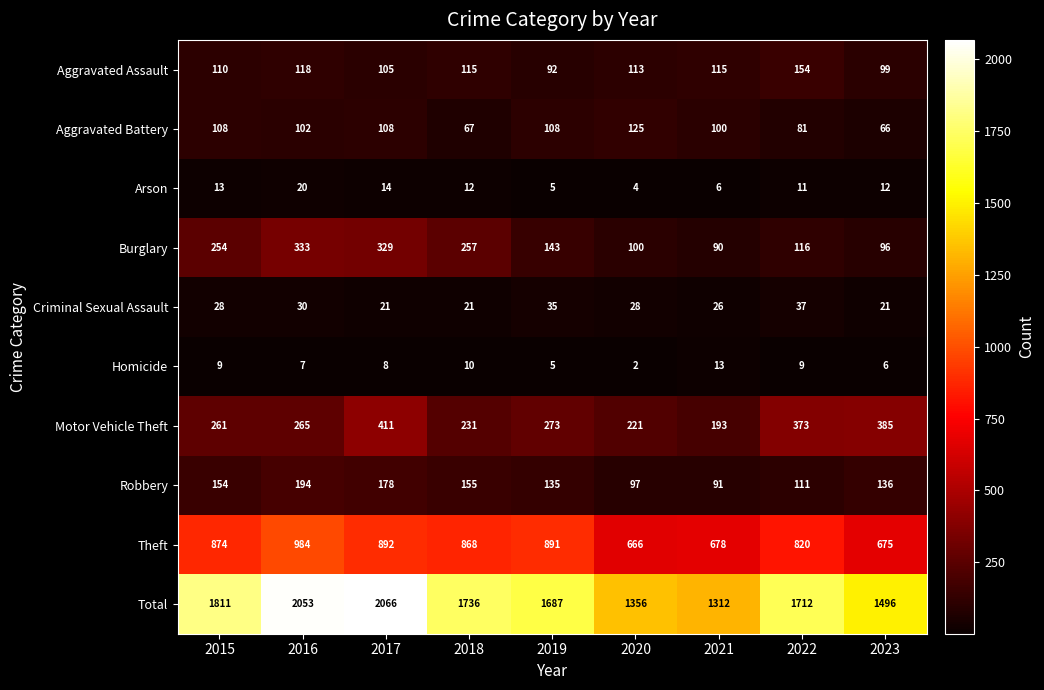

At which category is the sum across all series the highest?

2017